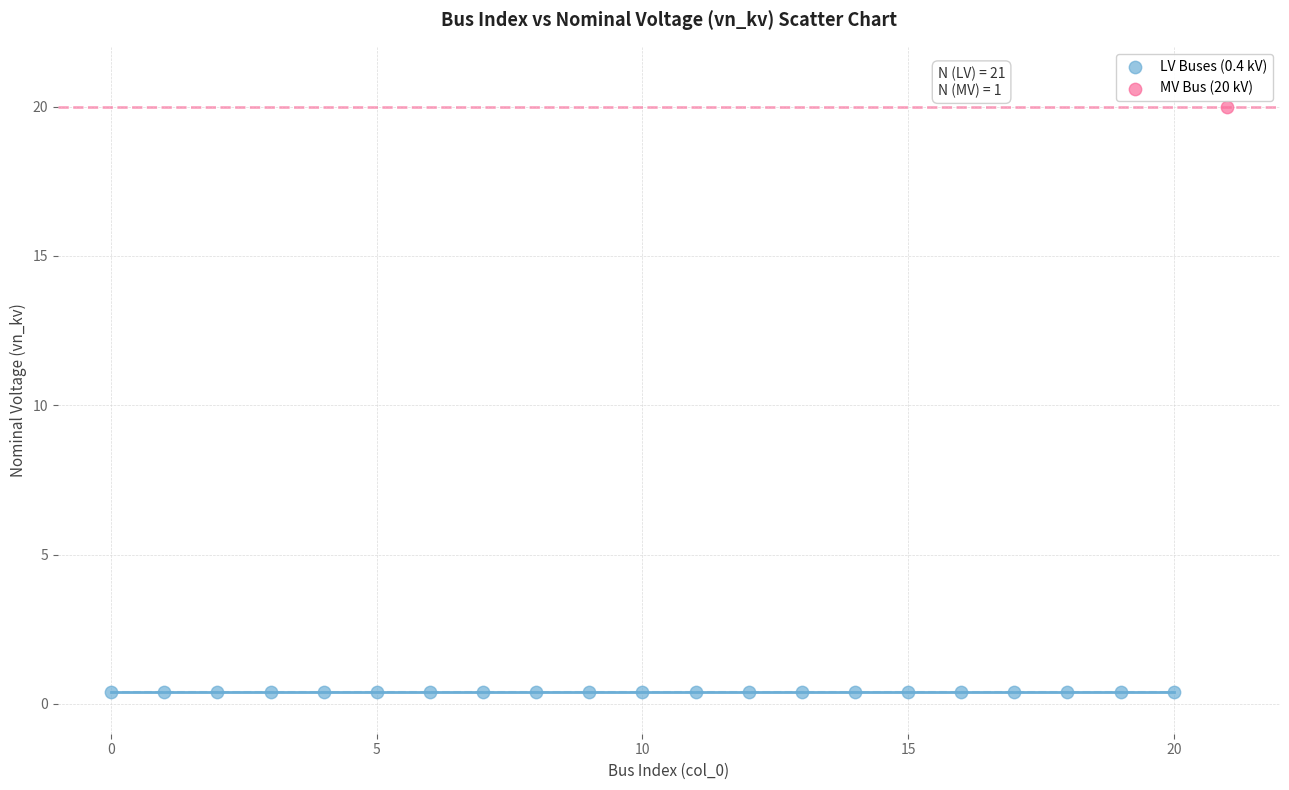

What are all the series names shown in the legend?

LV Buses (0.4 kV), MV Bus (20 kV)